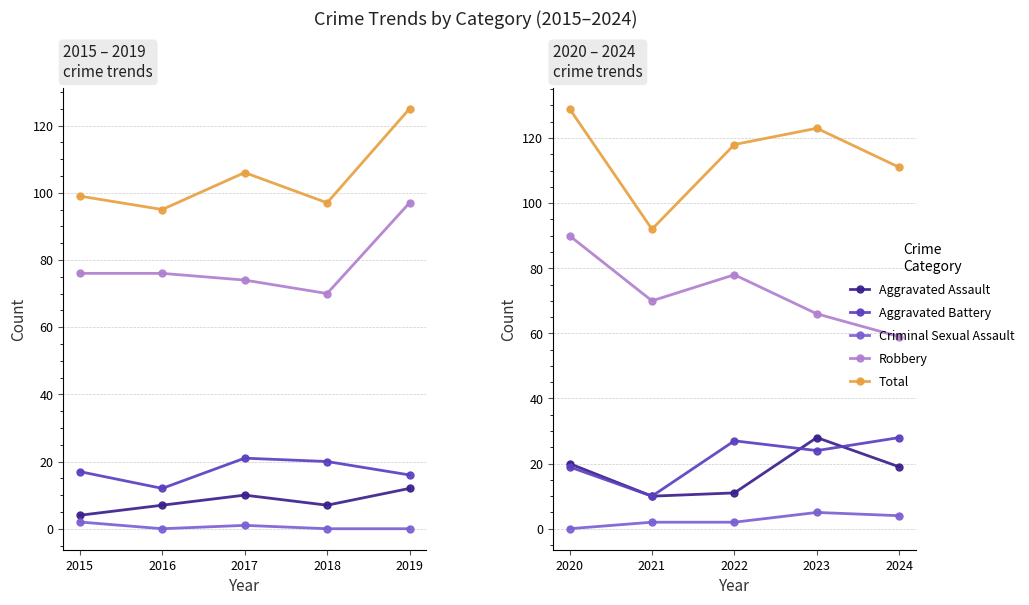

Which series has the largest total across all categories?

Total